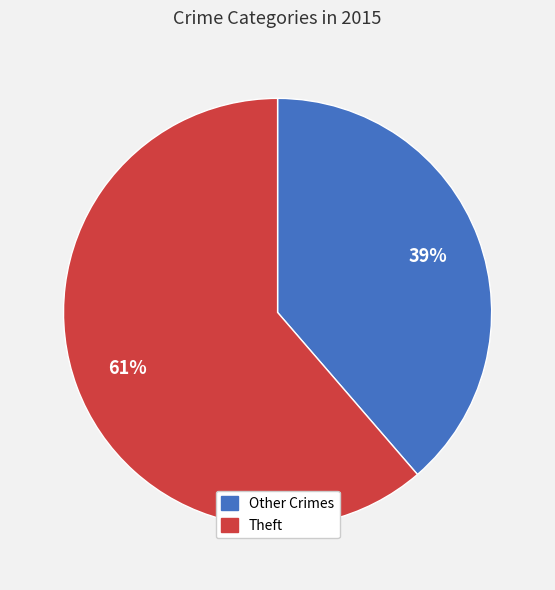

Count the number of slices in the pie.

2